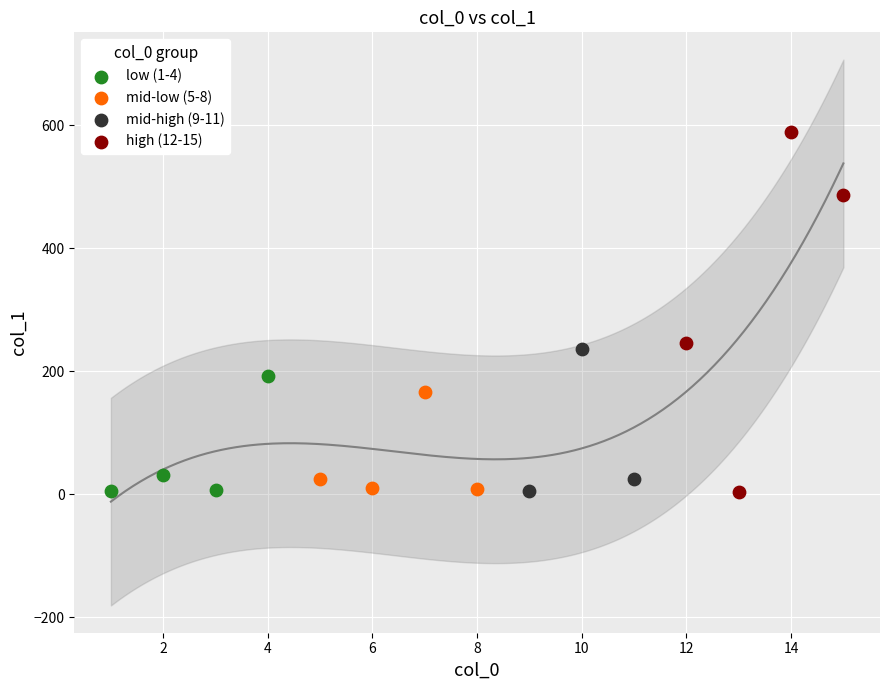

Which series has the largest Y range (max minus min)?

high (12-15)